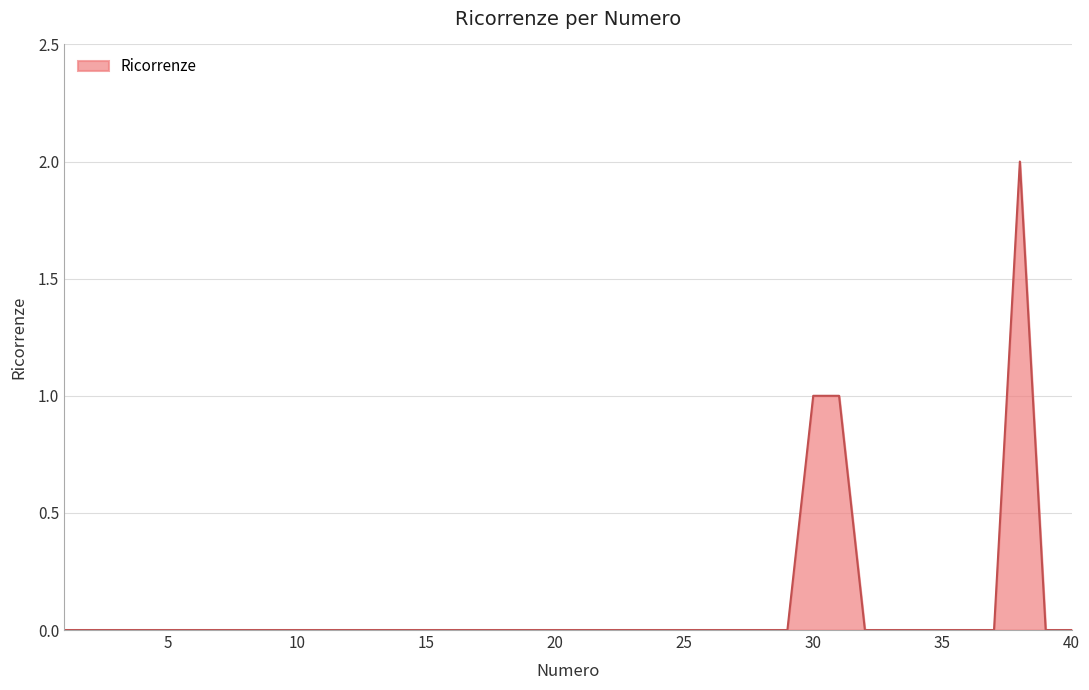

How many lines are shown in the chart?

1